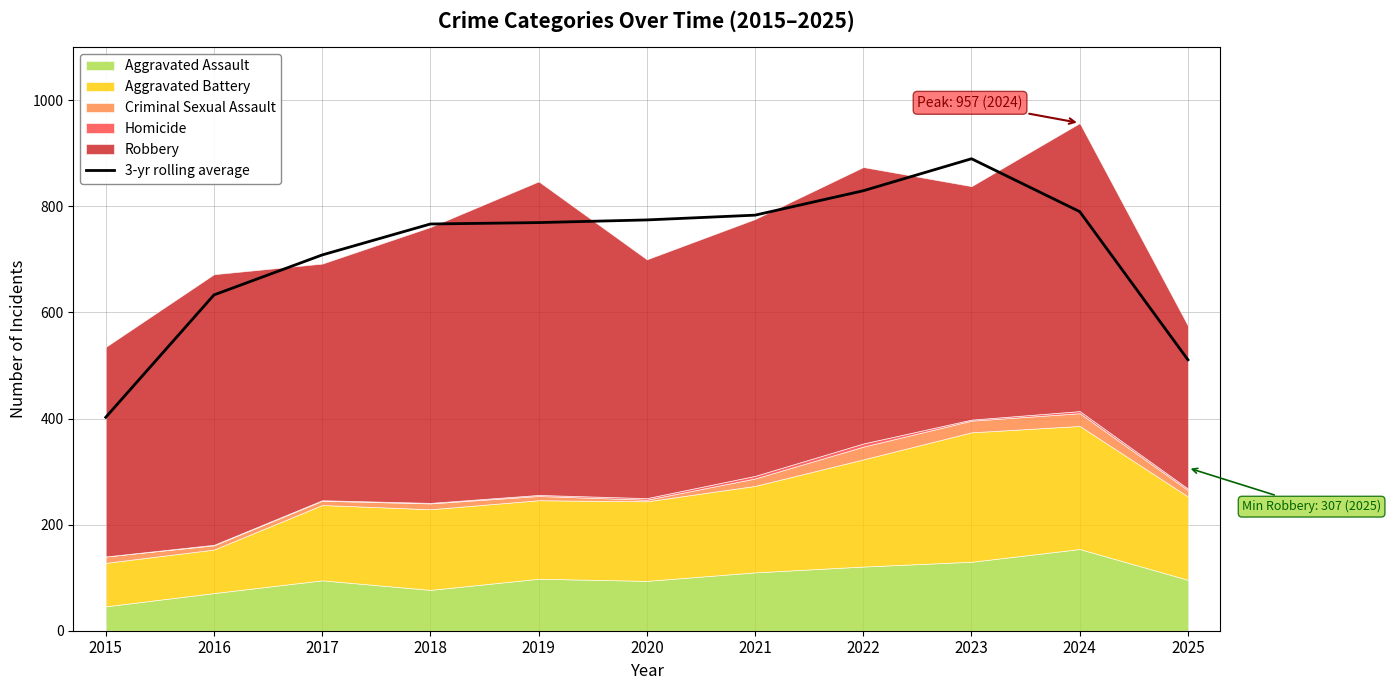

Which has a higher value, 2015 or 2023?

2023